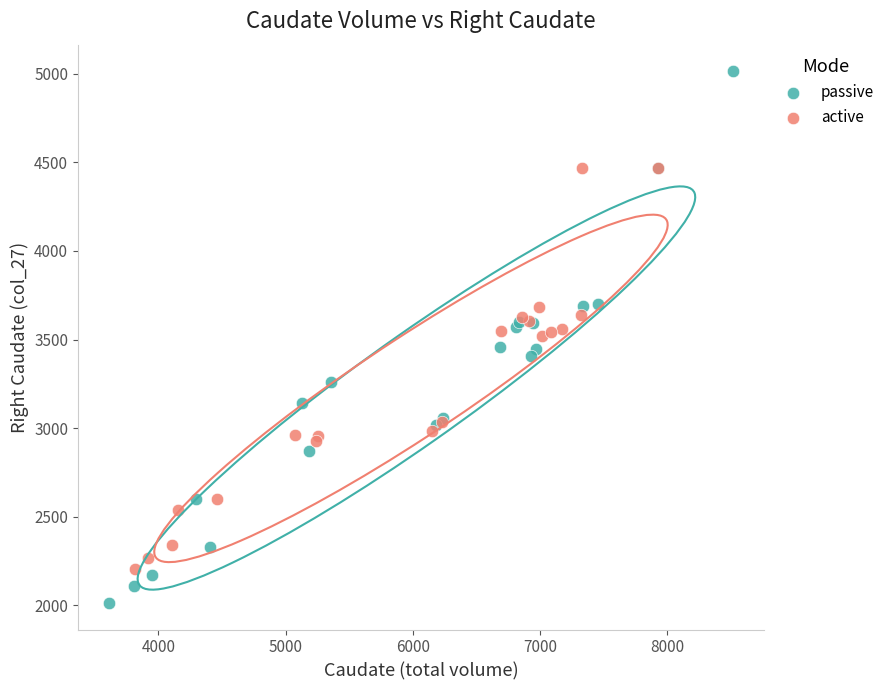

What are all the series names shown in the legend?

passive, active